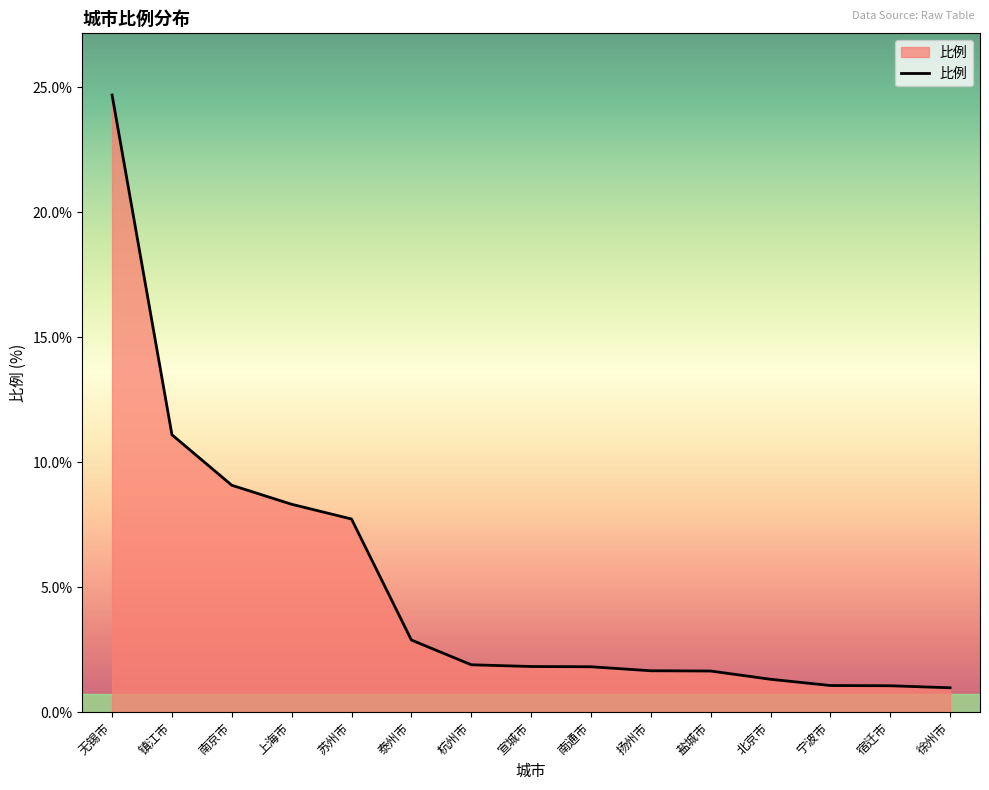

True or false: the data shows 7.7 at 苏州市.

True